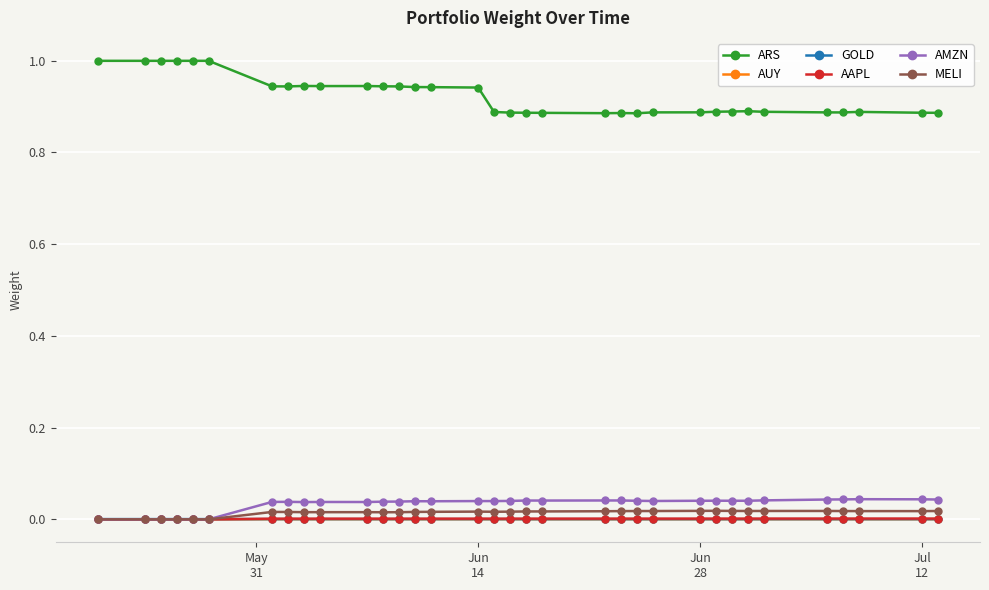

Which series has the widest spread of values?

ARS